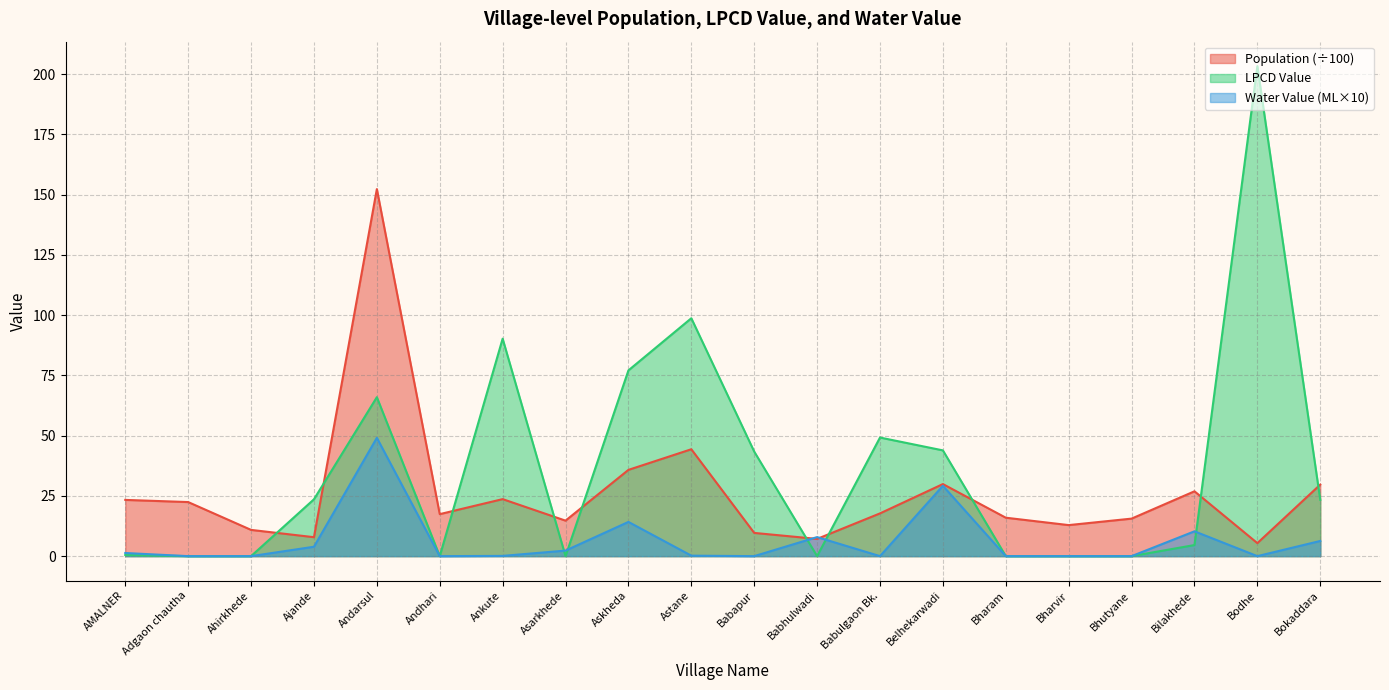

True or false: Population and LPCD Value cross at least once.

True